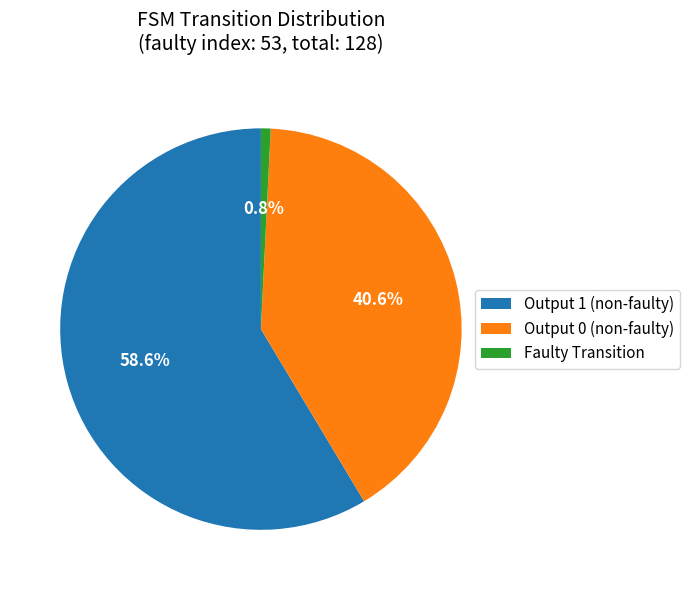

Rank the categories by value from highest to lowest.

Output 1 (non-faulty), Output 0 (non-faulty), Faulty Transition